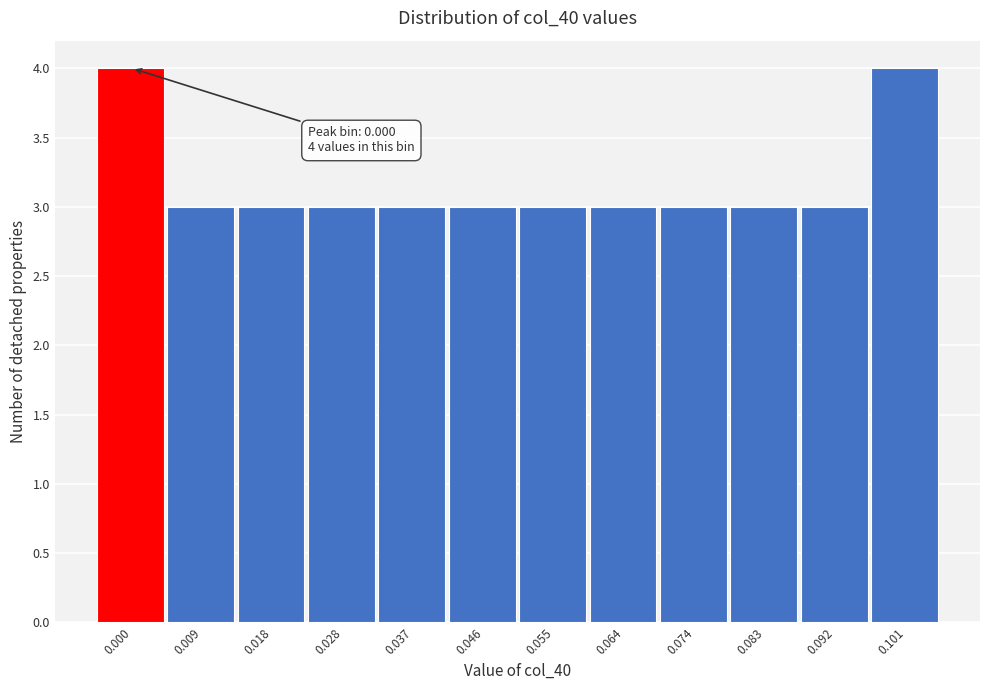

Reading right to left, list all the values displayed in this chart.

0.101=4	0.092=3	0.083=3	0.074=3	0.064=3	0.055=3	0.046=3	0.037=3	0.028=3	0.018=3	0.009=3	0.000=4